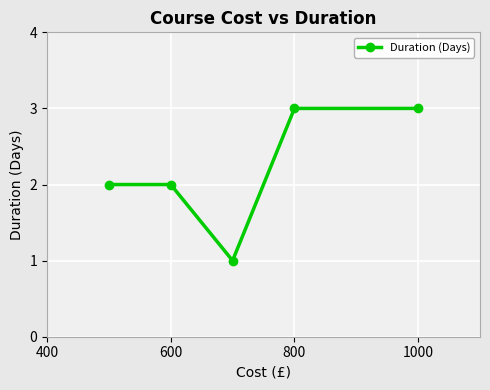

What is the smallest value displayed?

1